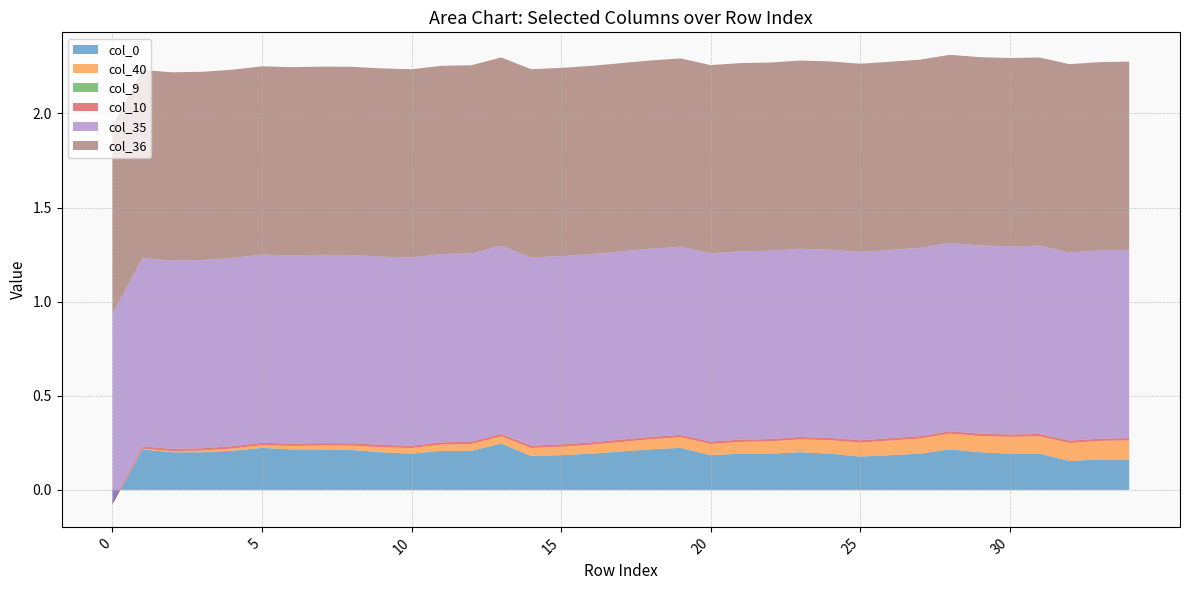

Reading left to right, list all the values displayed in this chart.

col_40: 0.0	0.0	0.0	0.0	0.0	0.0	0.0	0.0	0.0	0.0	0.0	0.0	0.0	0.0	0.0	0.0	0.0	0.1	0.1	0.1	0.1	0.1	0.1	0.1	0.1	0.1	0.1	0.1	0.1	0.1	0.1	0.1	0.1	0.1	0.1
col_9: 0.0	0.0	0.0	0.0	0.0	0.0	0.0	0.0	0.0	0.0	0.0	0.0	0.0	0.0	0.0	0.0	0.0	0.0	0.0	0.0	0.0	0.0	0.0	0.0	0.0	0.0	0.0	0.0	0.0	0.0	0.0	0.0	0.0	0.0	0.0
col_10: 0.0	0.0	0.0	0.0	0.0	0.0	0.0	0.0	0.0	0.0	0.0	0.0	0.0	0.0	0.0	0.0	0.0	0.0	0.0	0.0	0.0	0.0	0.0	0.0	0.0	0.0	0.0	0.0	0.0	0.0	0.0	0.0	0.0	0.0	0.0
col_35: 1.0	1.0	1.0	1.0	1.0	1.0	1.0	1.0	1.0	1.0	1.0	1.0	1.0	1.0	1.0	1.0	1.0	1.0	1.0	1.0	1.0	1.0	1.0	1.0	1.0	1.0	1.0	1.0	1.0	1.0	1.0	1.0	1.0	1.0	1.0
col_36: 1.0	1.0	1.0	1.0	1.0	1.0	1.0	1.0	1.0	1.0	1.0	1.0	1.0	1.0	1.0	1.0	1.0	1.0	1.0	1.0	1.0	1.0	1.0	1.0	1.0	1.0	1.0	1.0	1.0	1.0	1.0	1.0	1.0	1.0	1.0
col_0: -0.1	0.2	0.2	0.2	0.2	0.2	0.2	0.2	0.2	0.2	0.2	0.2	0.2	0.2	0.2	0.2	0.2	0.2	0.2	0.2	0.2	0.2	0.2	0.2	0.2	0.2	0.2	0.2	0.2	0.2	0.2	0.2	0.2	0.2	0.2